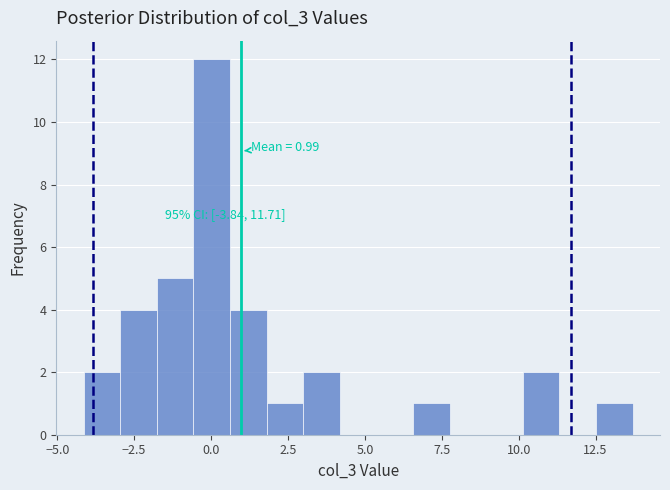

Around what value on the x-axis is the tallest bar? Give the approximate position of its centre, as read against the axis.

0.0